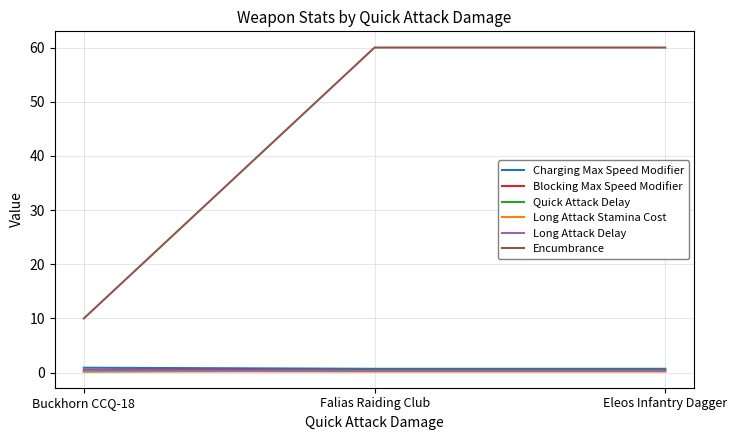

Is it true that Charging Max Speed Modifier equals 0.9 at Buckhorn CCQ-18?

True